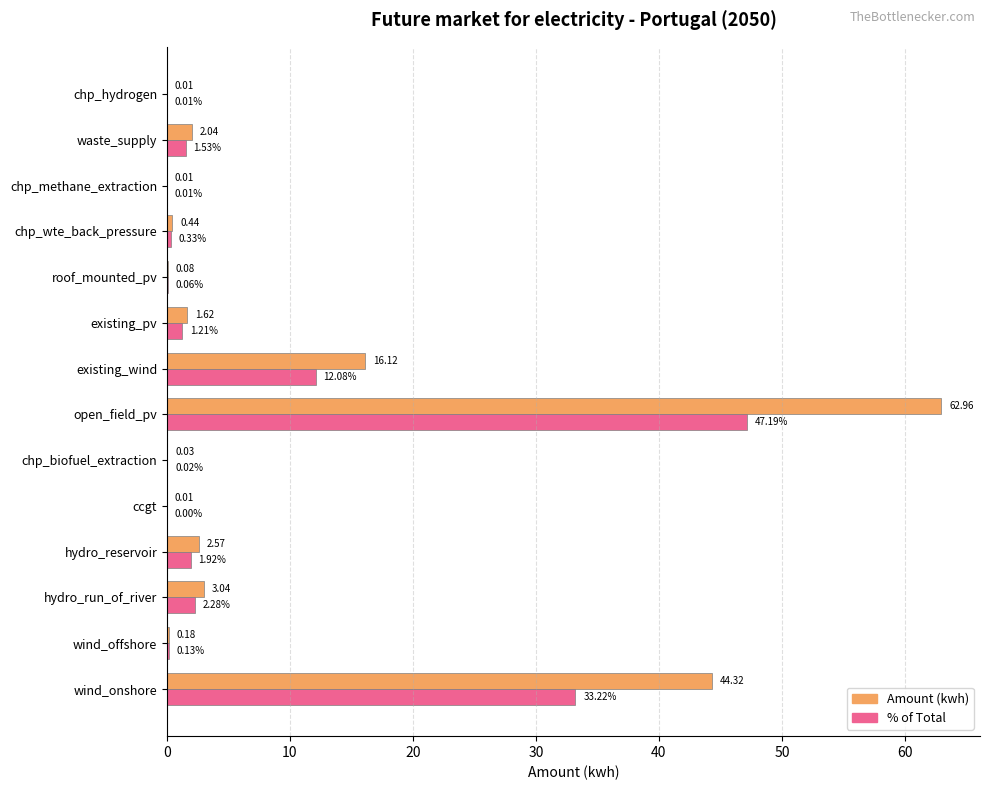

At which category does the chart reach its peak across all series?

open_field_pv